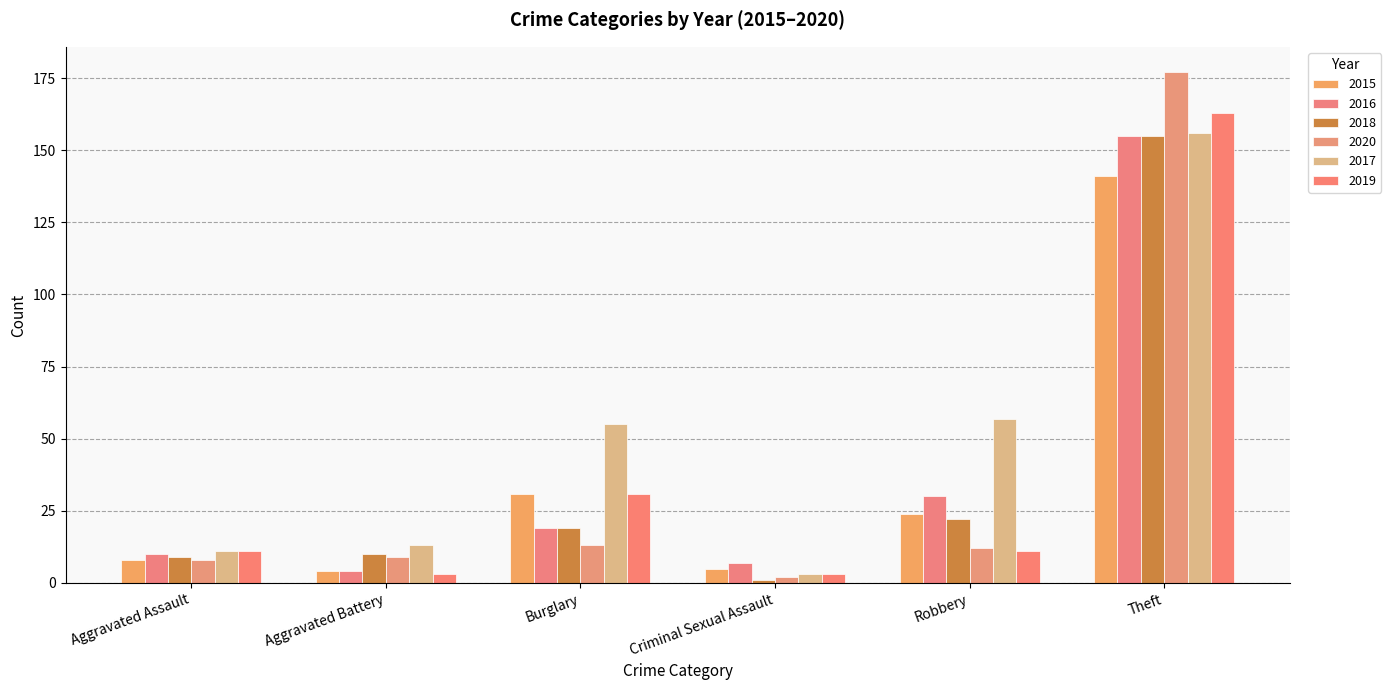

What is the highest value of the 2020 series?

177